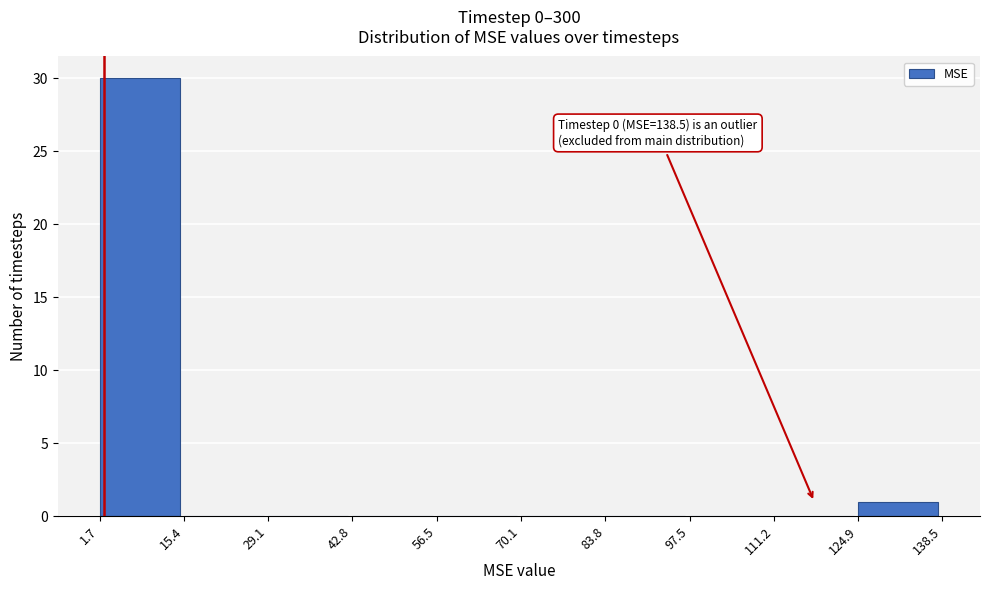

Which range on the x-axis has the tallest bar?

1.7 to 15.4